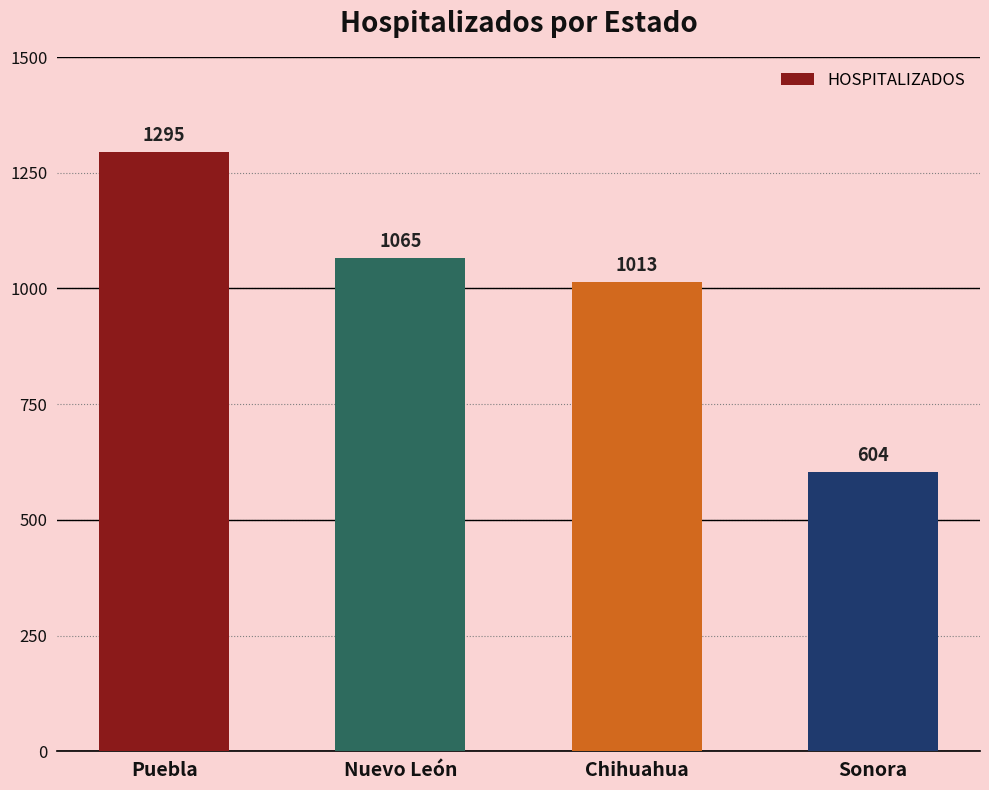

What is the sum of all values?

3977